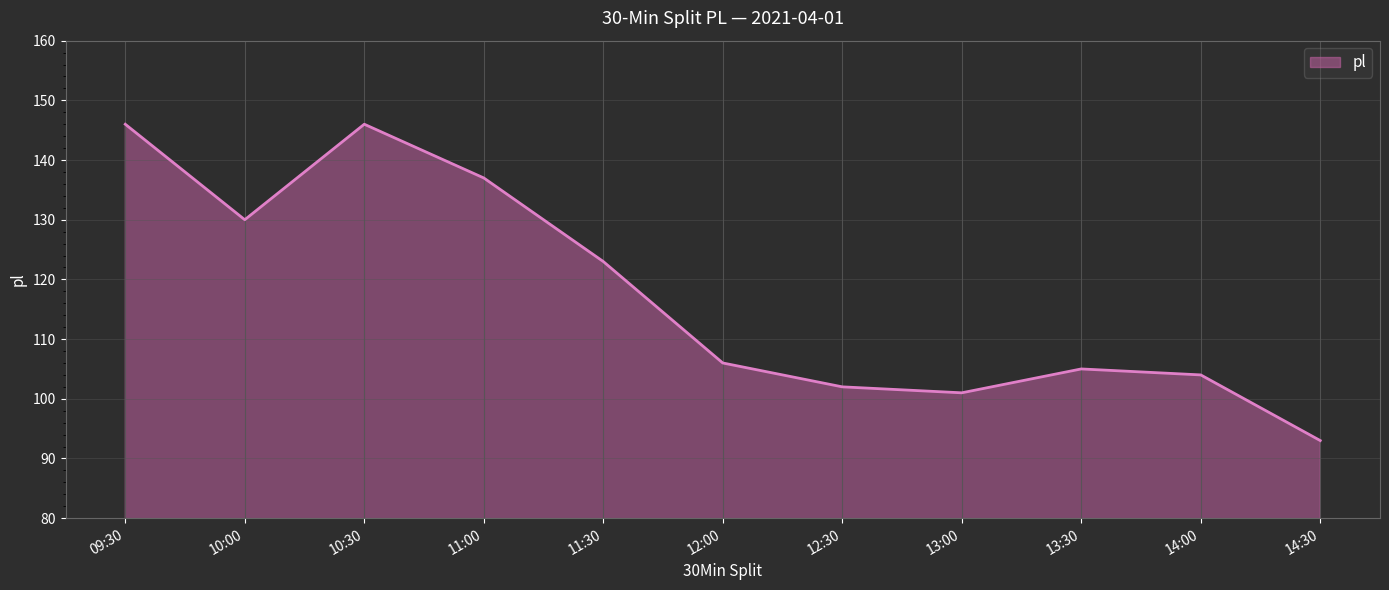

Where does the data first go above 106?

09:30